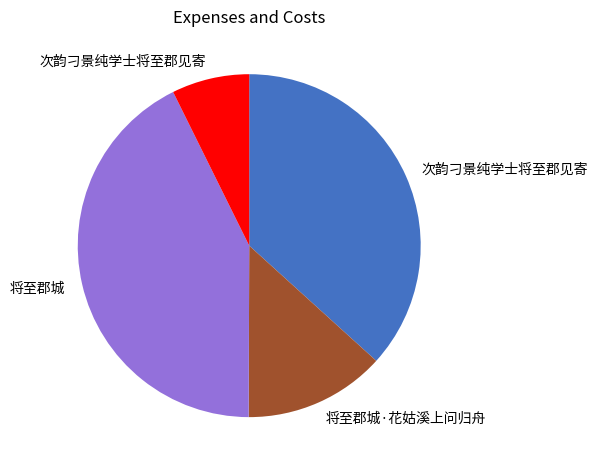

Is there any slice that represents more than half of the pie?

No